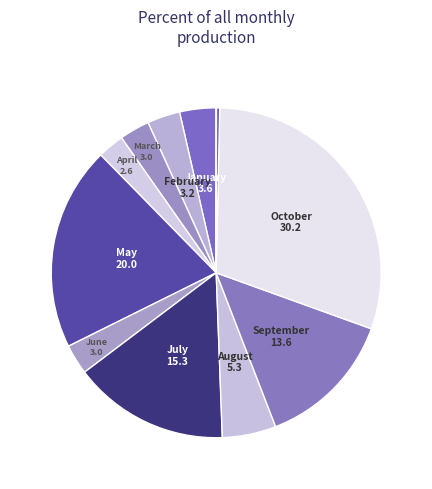

To the nearest percent, what is the average slice percentage?

8%